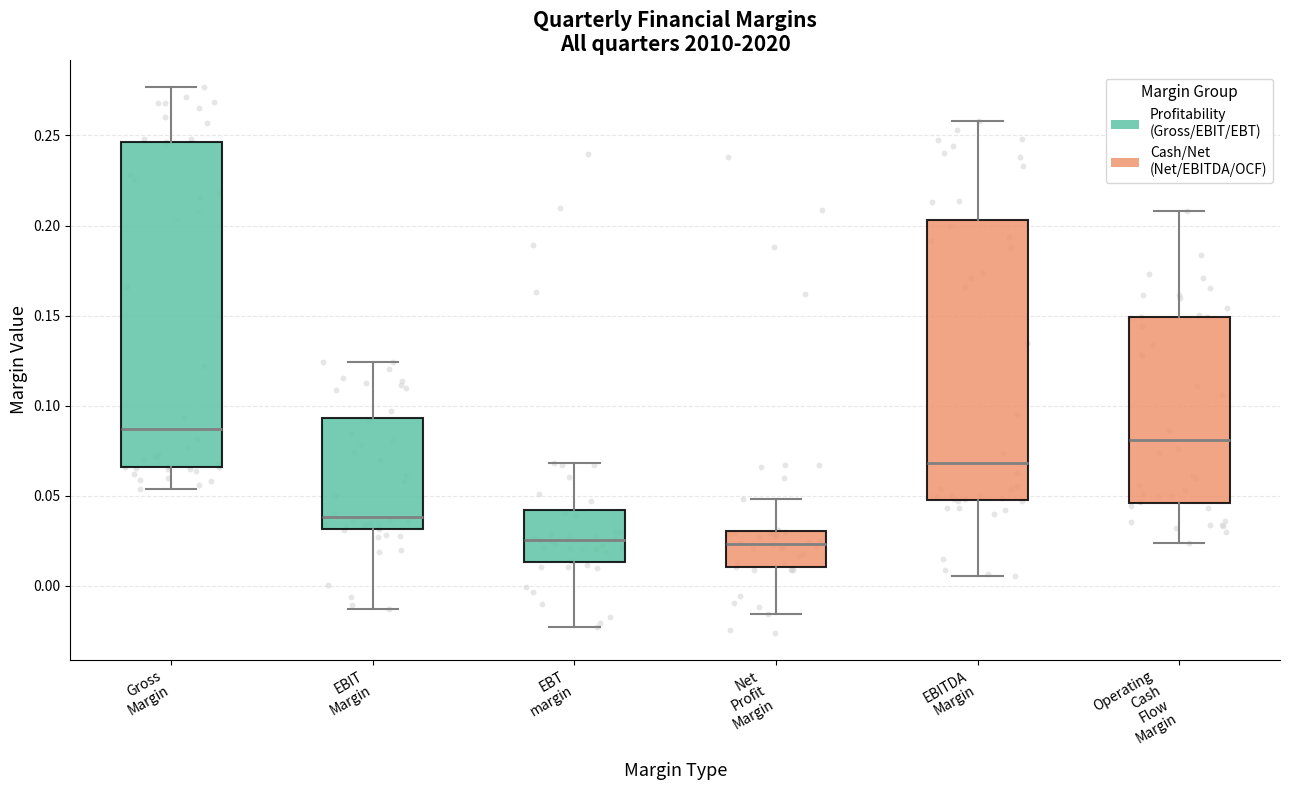

Reading left to right, read every box against the y-axis: the position of its median line, the range the box covers, and the ends of its whiskers. The values are not printed on the chart, so give them approximately, as read against the axis.

Gross Margin: median 0.085, box 0.065 to 0.245, whiskers 0.055 to 0.275
EBIT Margin: median 0.040, box 0.030 to 0.095, whiskers -0.015 to 0.125
EBT margin: median 0.025, box 0.015 to 0.040, whiskers -0.025 to 0.070
Net Profit Margin: median 0.025, box 0.010 to 0.030, whiskers -0.015 to 0.050
EBITDA Margin: median 0.070, box 0.050 to 0.205, whiskers 0.005 to 0.260
Operating Cash Flow Margin: median 0.080, box 0.045 to 0.150, whiskers 0.025 to 0.210